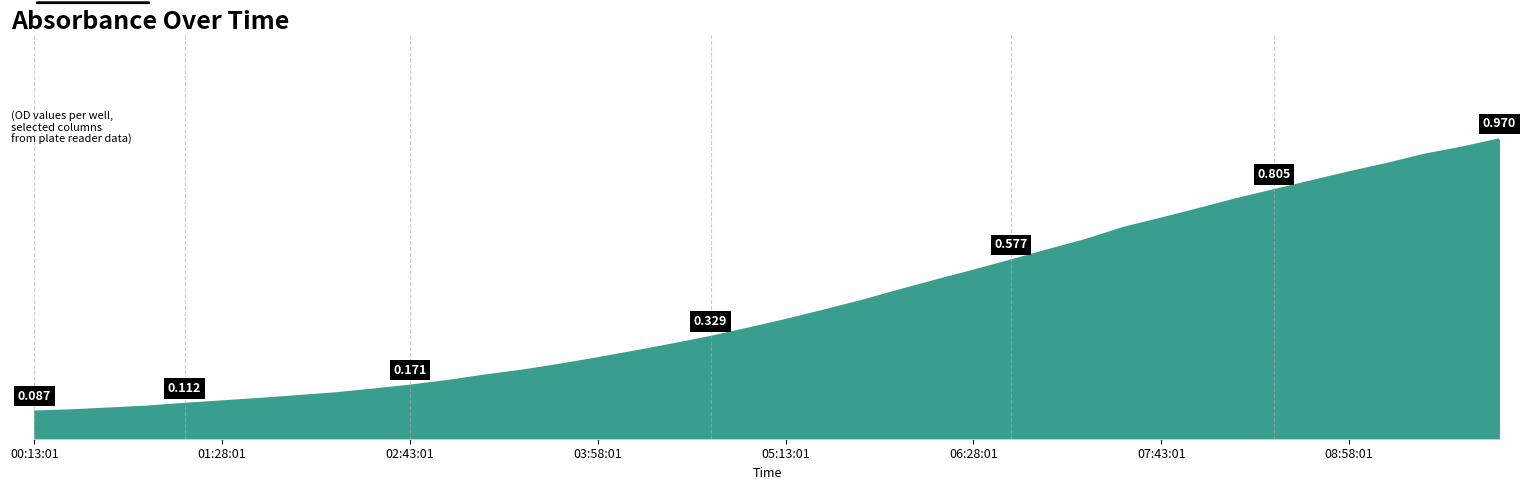

Does the chart display data point markers on the line(s)?

No